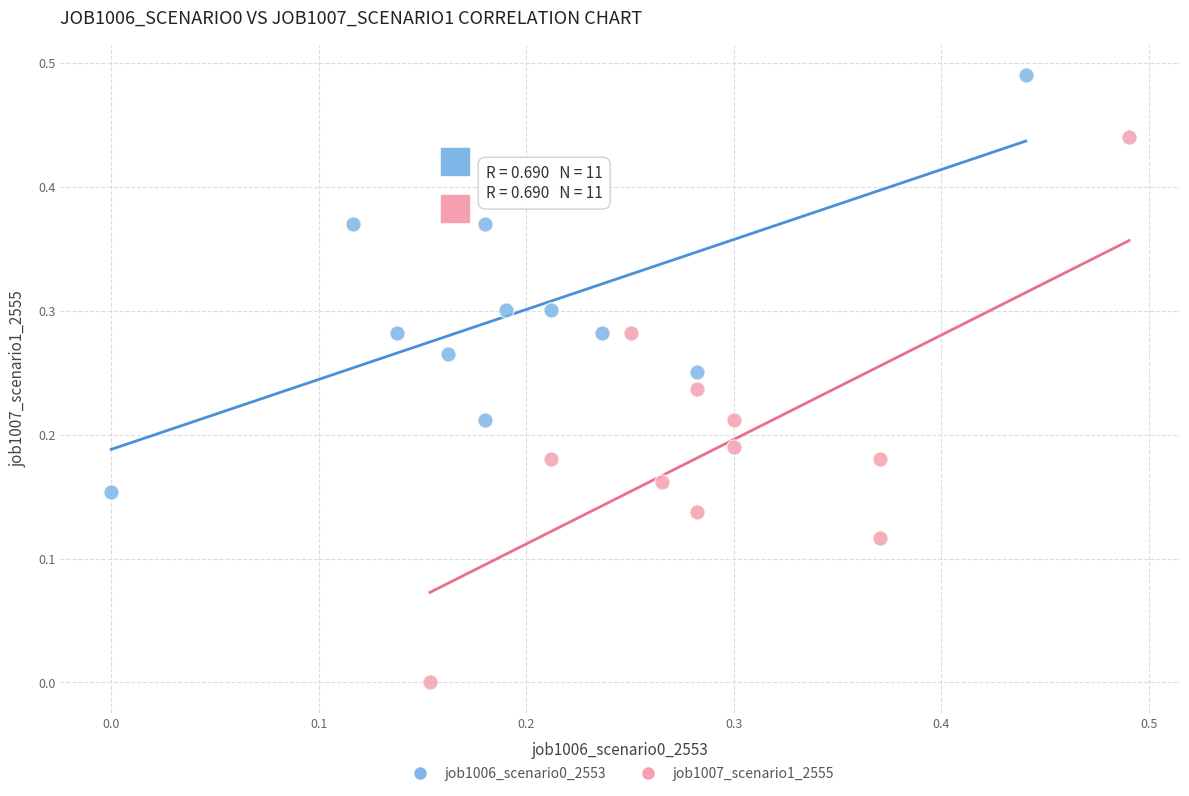

Which series has the widest spread of Y values?

job1007_scenario1_2555